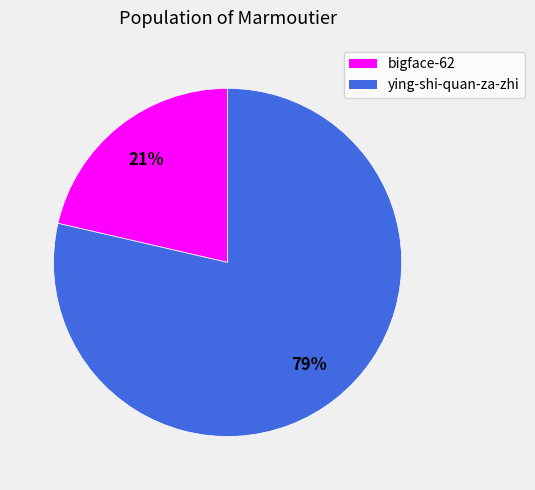

Count the number of slices in the pie.

2